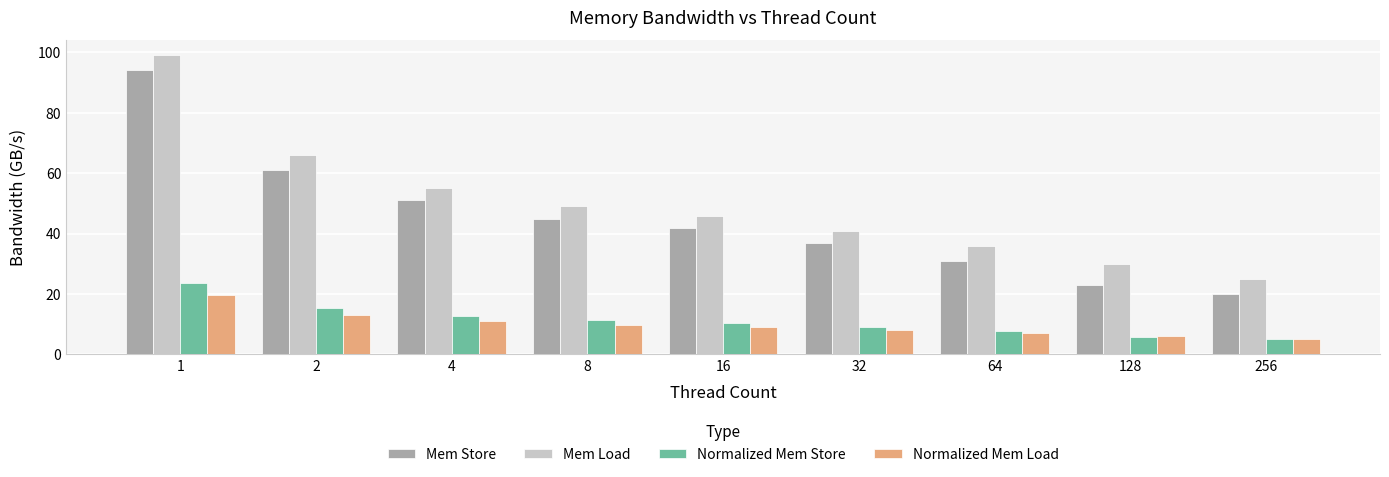

What is the sum of all Mem Store values?

404.0